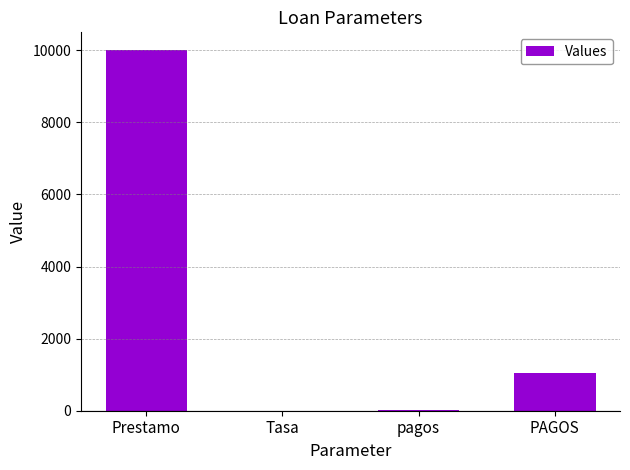

True or false: the data shows 10000.0 at Prestamo.

True